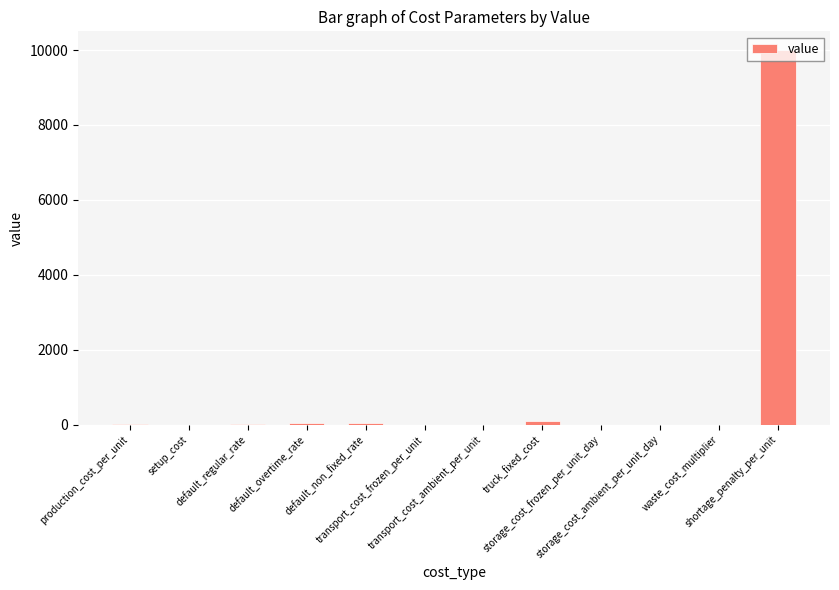

What is the sum of the values at storage_cost_frozen_per_unit_day and setup_cost?

0.1